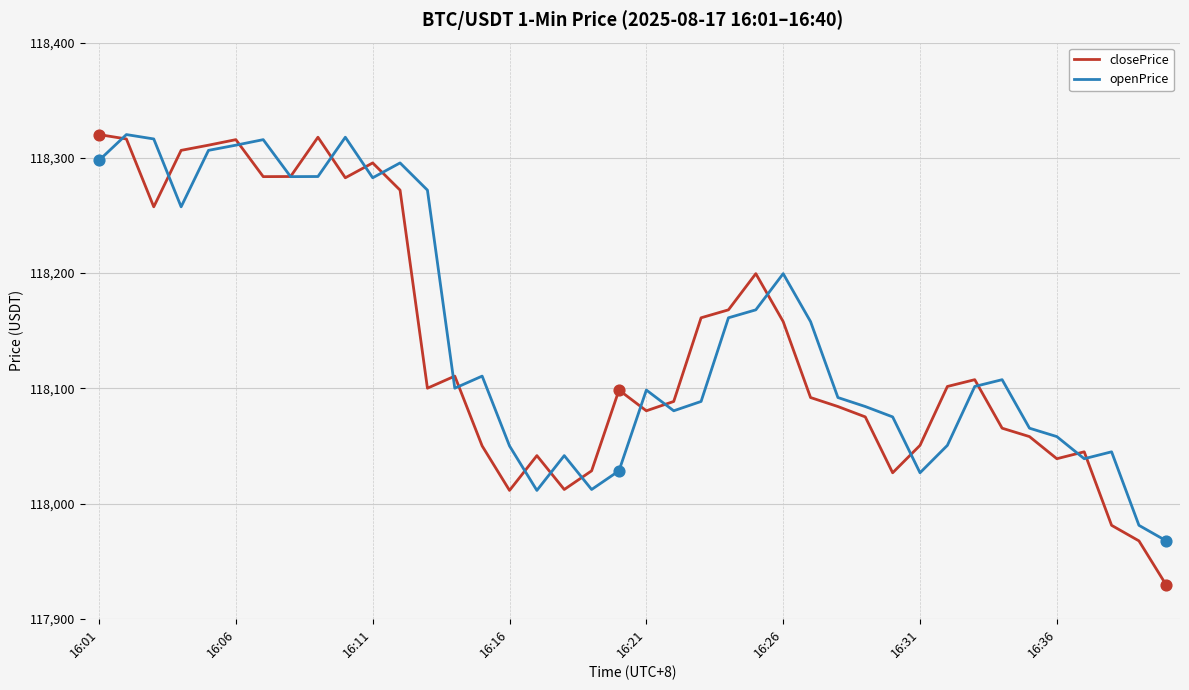

Which series has the largest range (max minus min)?

closePrice